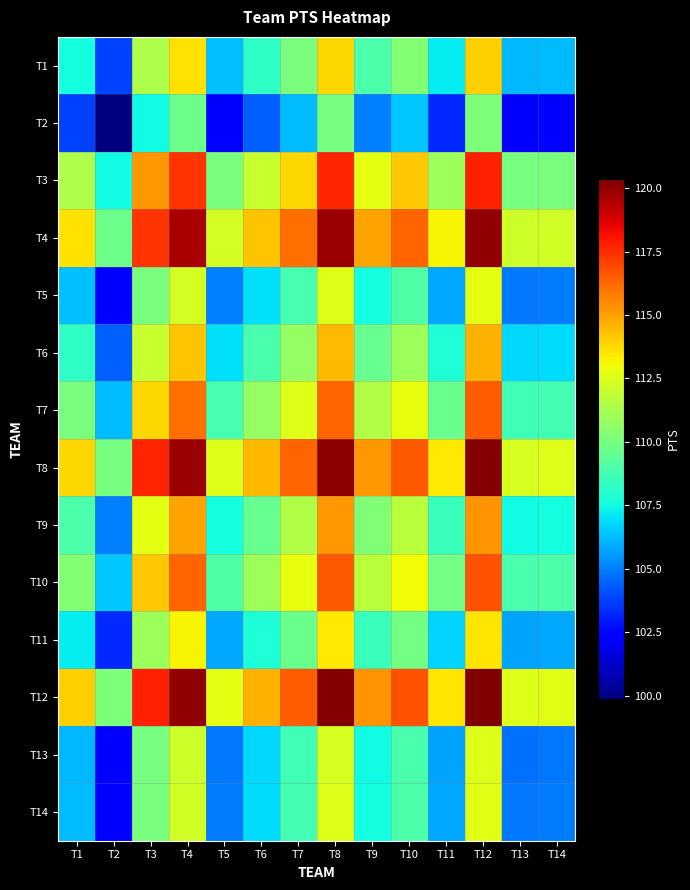

Between T9 and T4, which is larger?

T4